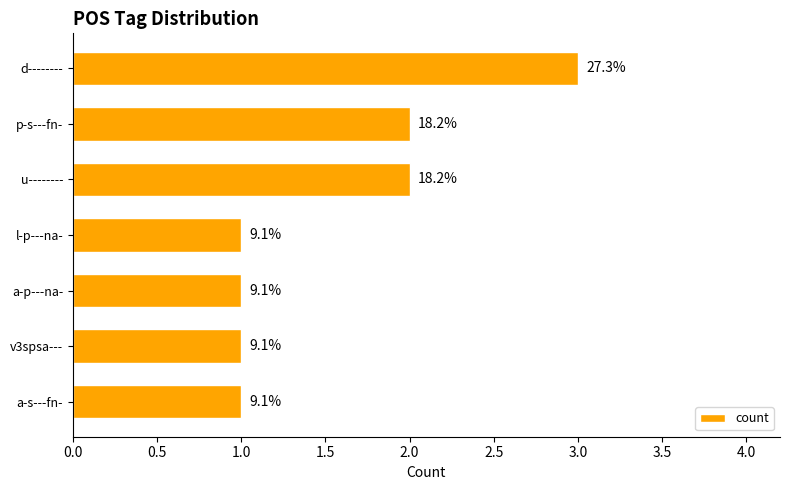

What is the difference between the maximum and second lowest values?

2